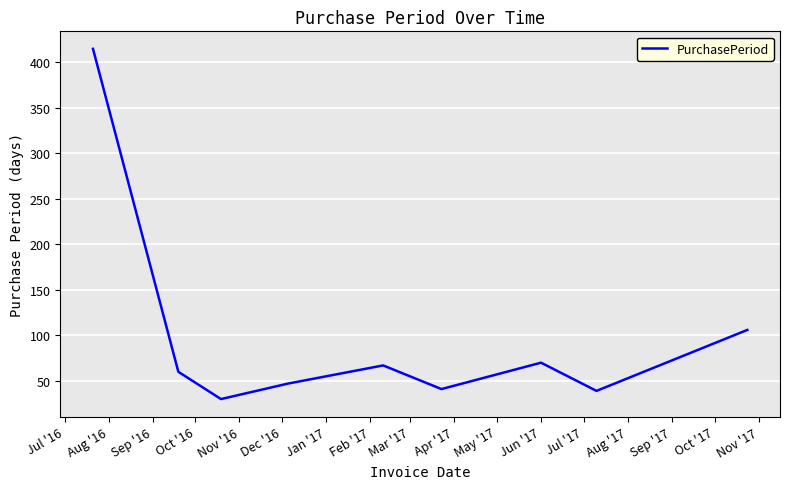

What is the greatest value displayed?

415